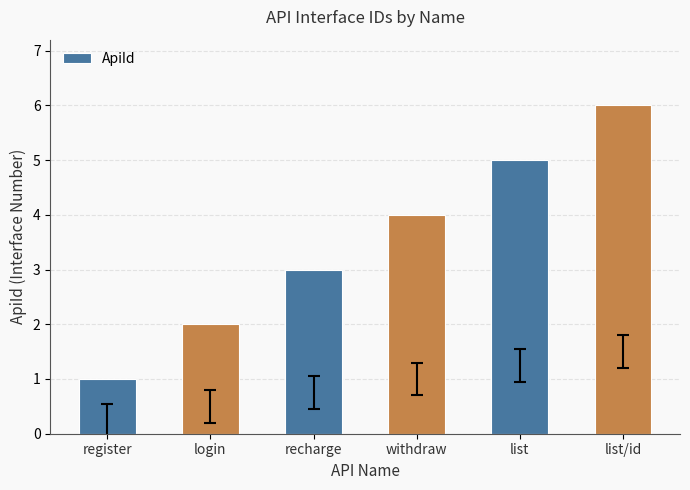

How many series are shown in this chart?

1